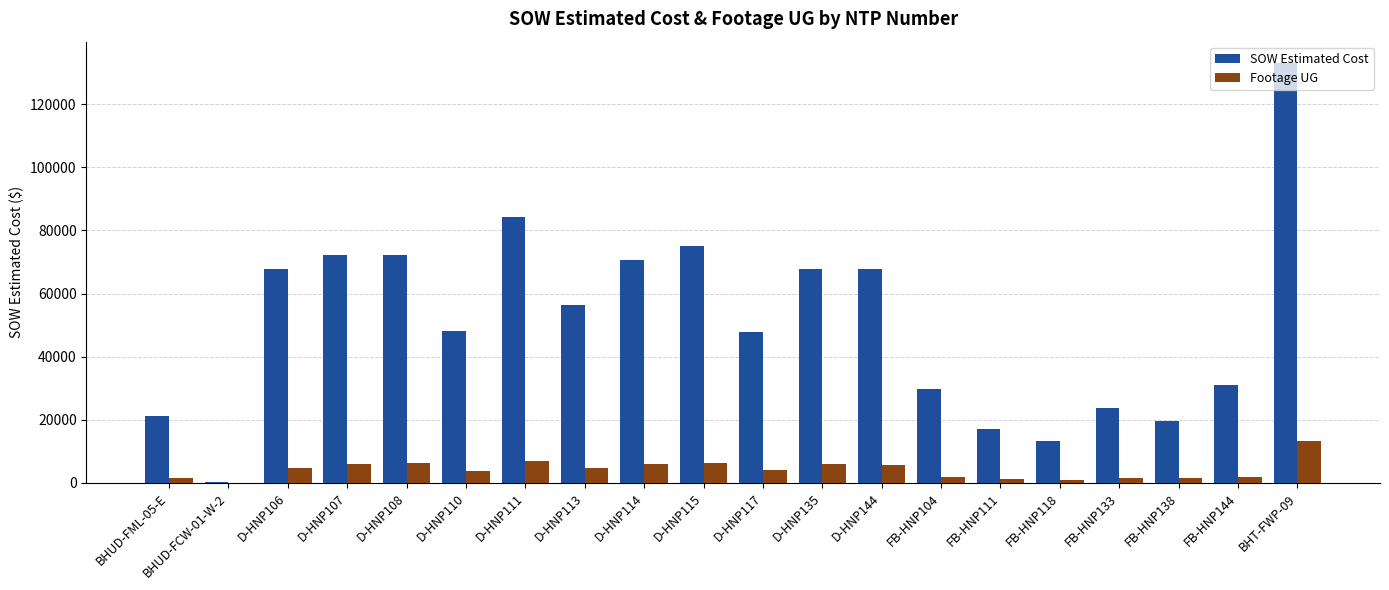

What is the highest value of the Footage UG series?

13306.0